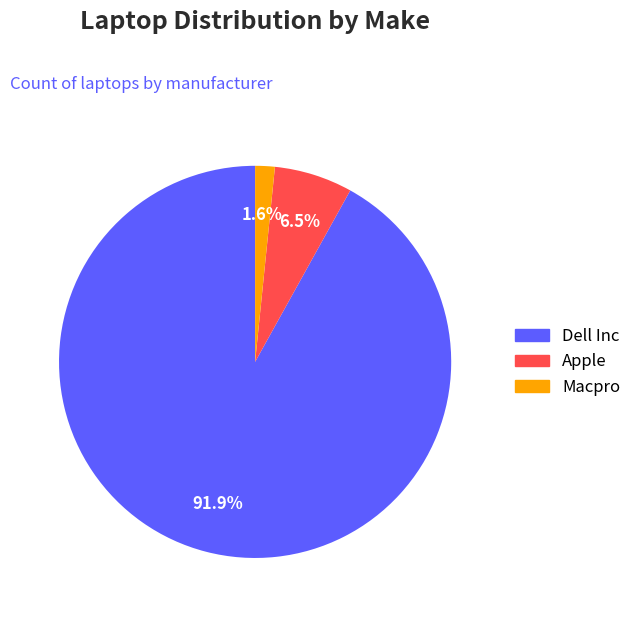

Between Apple and Macpro, which is larger?

Apple